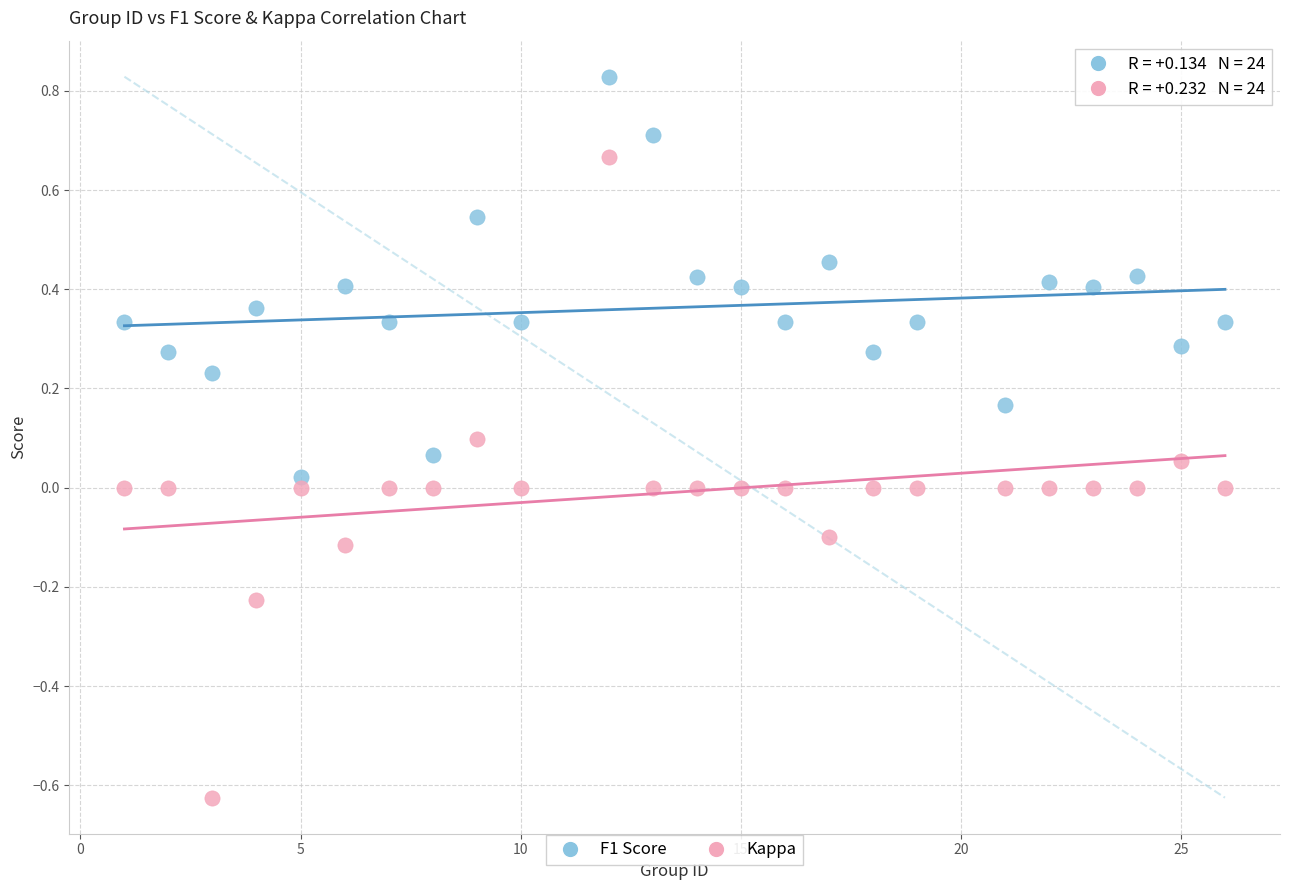

What are all the series names shown in the legend?

F1 Score, Kappa